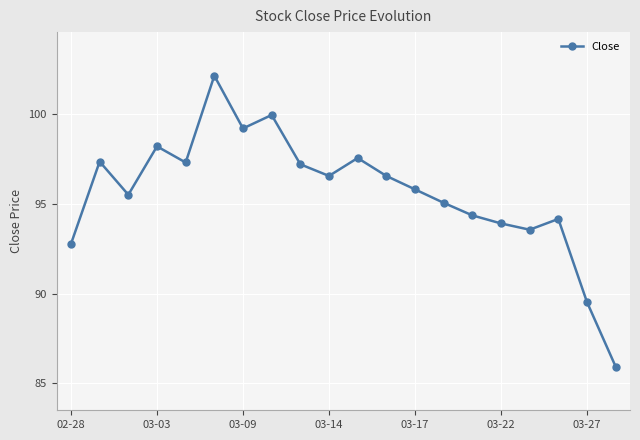

How many points are lower than both their immediate neighbors (excluding endpoints)?

5